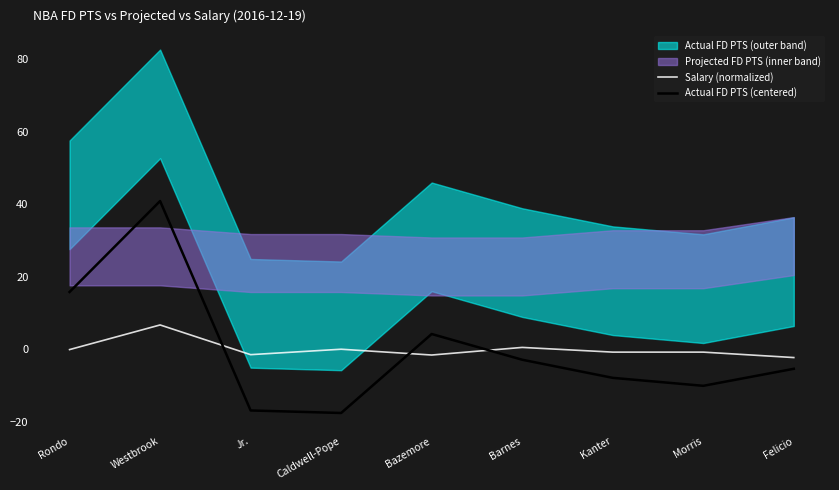

Where do Actual FD PTS (centered) and Salary (normalized) first cross each other?

Westbrook and Jr.